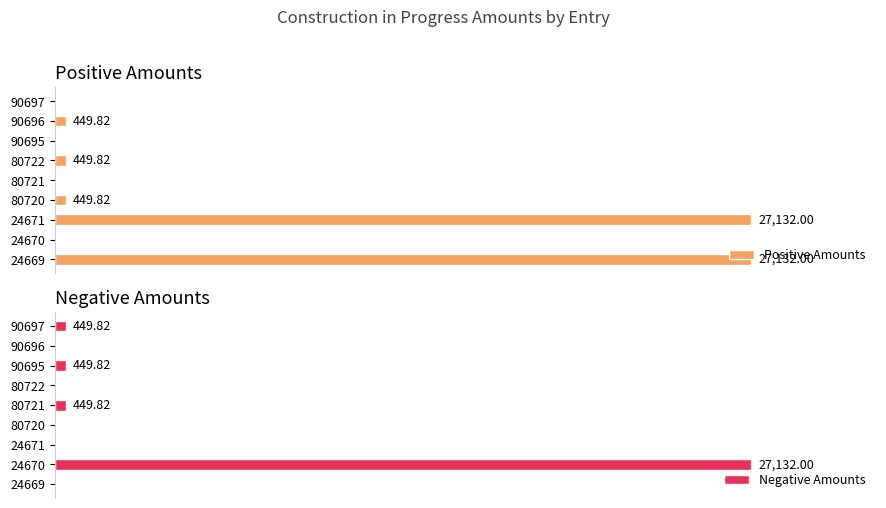

What are all the series names shown in the legend?

Positive Amounts, Negative Amounts